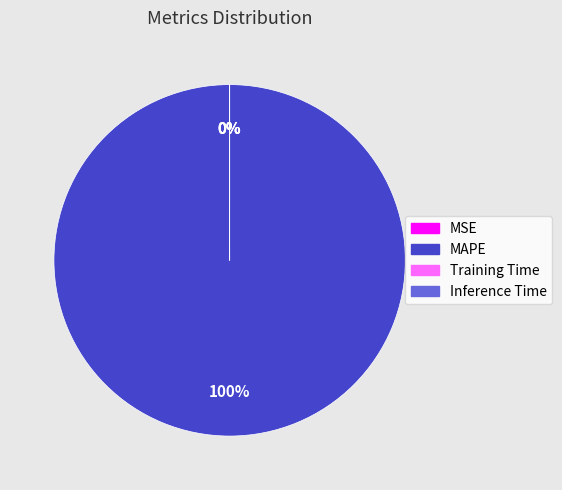

What percentage is the MAPE slice, to the nearest percent?

100%